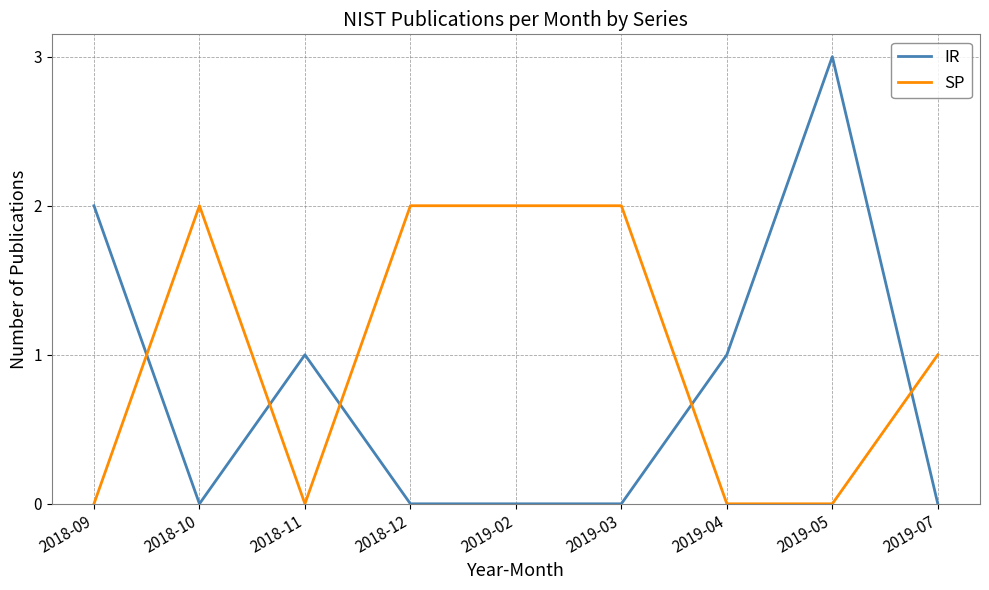

Which series ends up on top after the final intersection of IR and SP?

SP